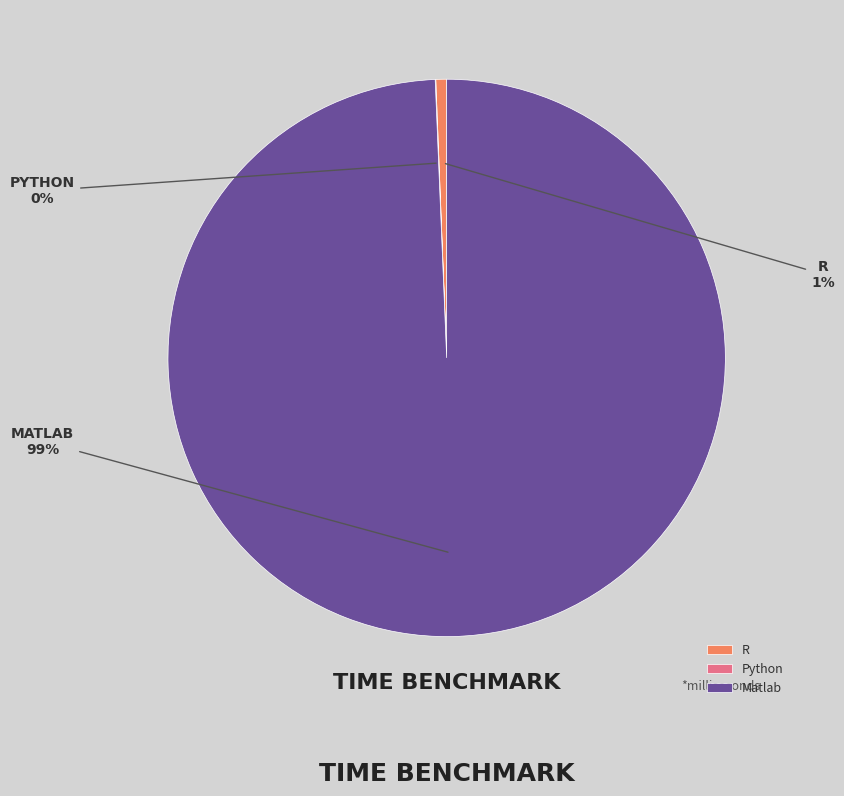

What is the largest slice in the pie chart?

Matlab